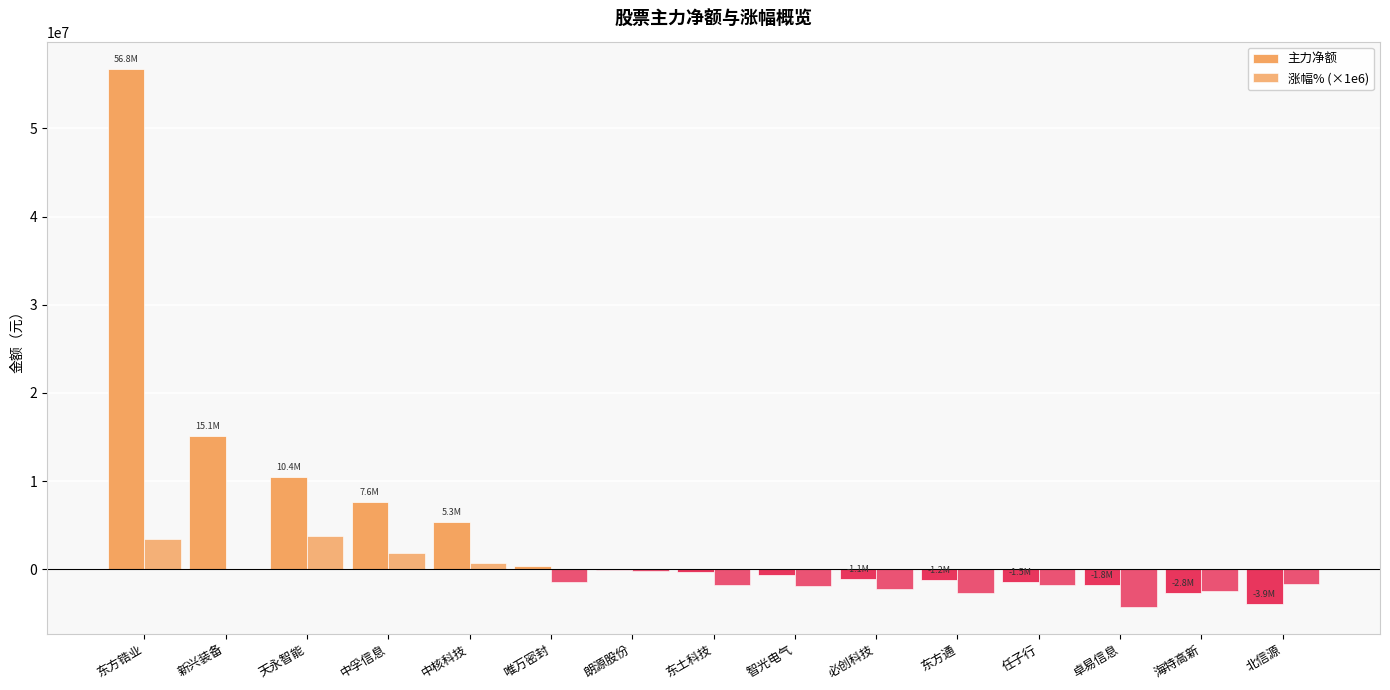

Does the chart contain stacked bars?

No